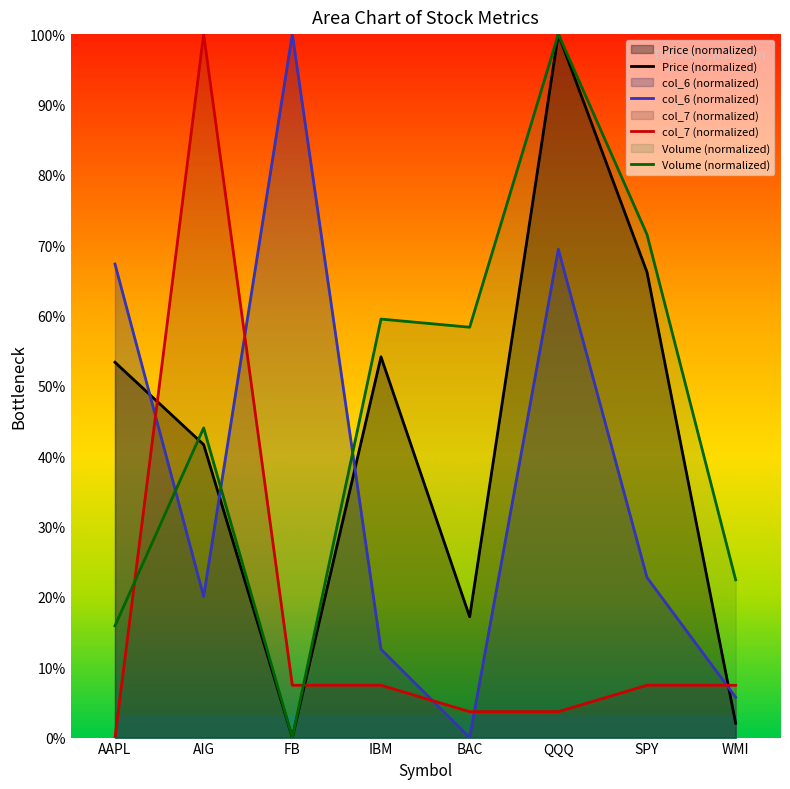

Which series has the widest spread of values?

Price (normalized)